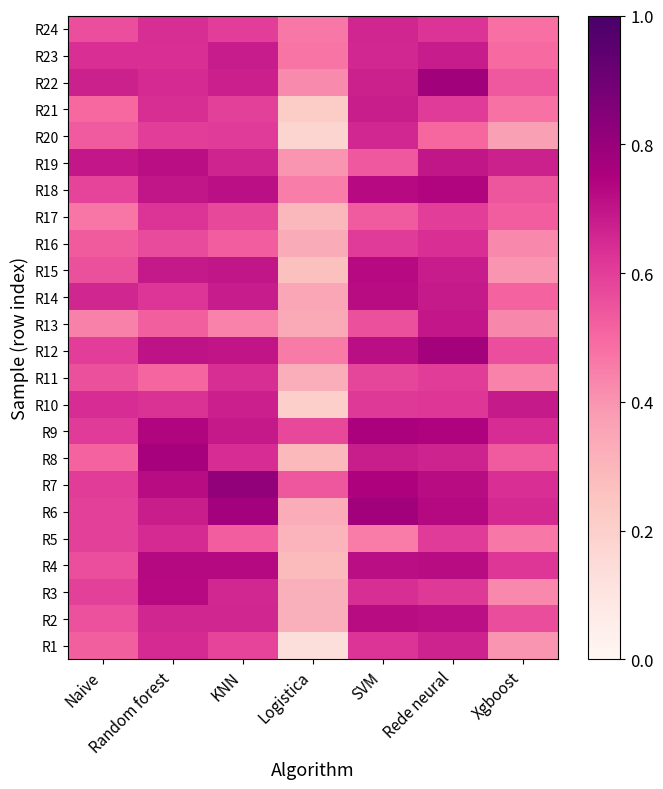

Rank the series by their maximum value, from highest to lowest.

R7, R6, R22, R12, R8, R9, R18, R4, R15, R3, R14, R2, R19, R13, R10, R23, R21, R1, R24, R20, R5, R11, R16, R17